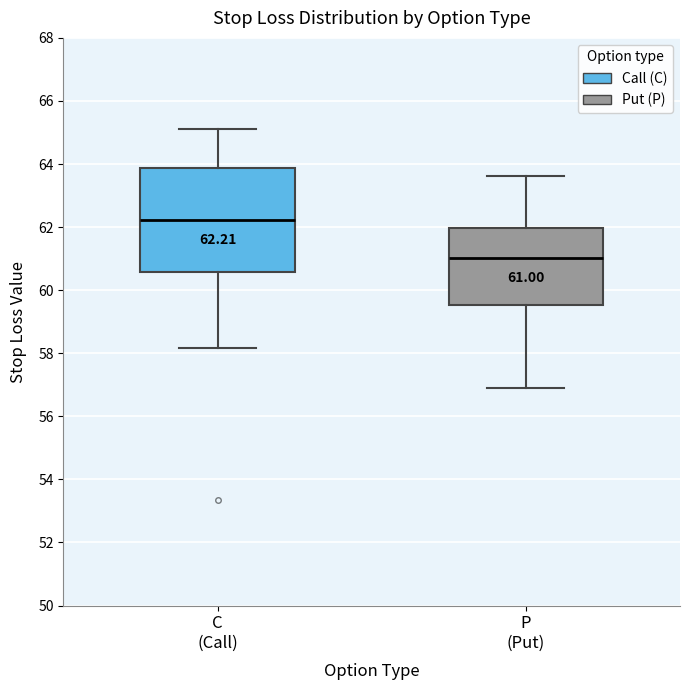

Which box has the highest median line?

C (Call)